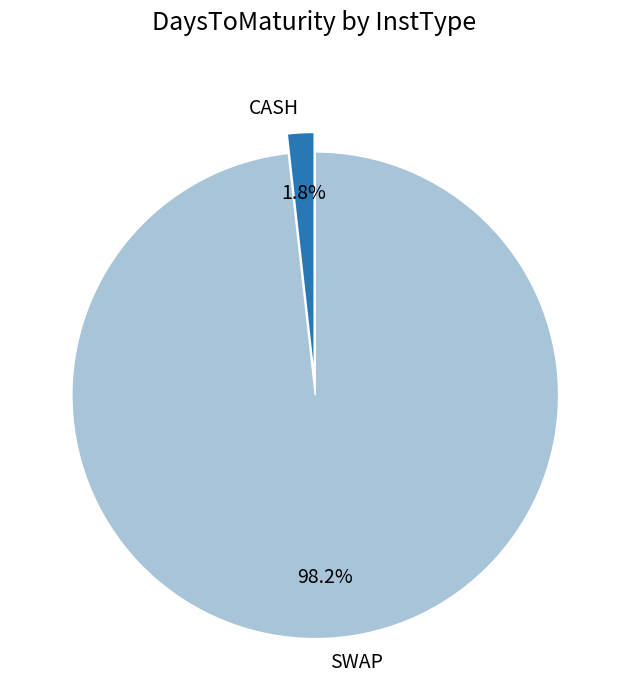

Which slice is the smallest?

CASH